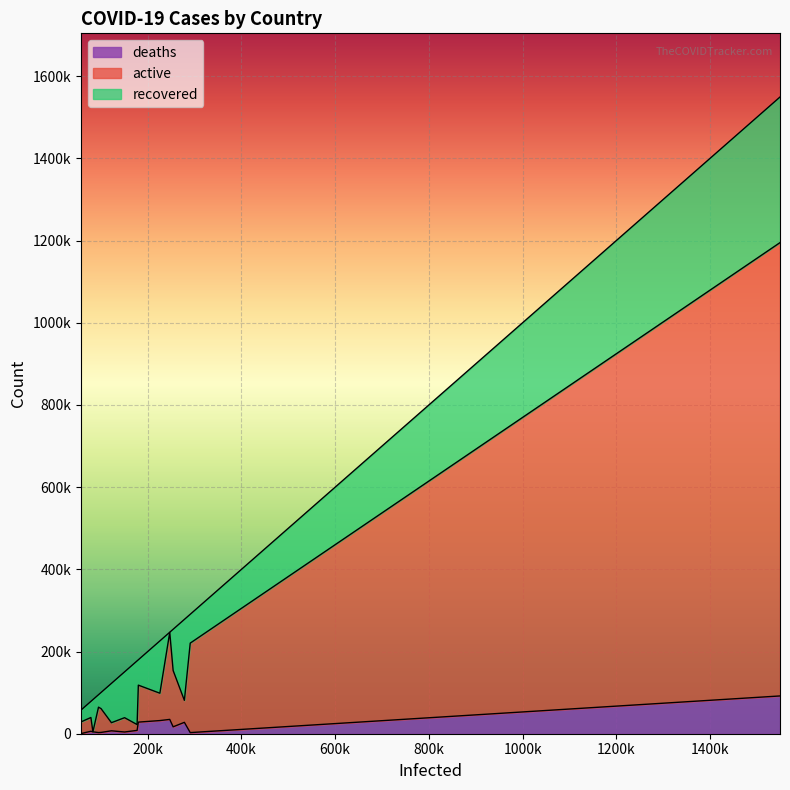

Reading left to right, transcribe all the data shown in this chart.

recovered: United States=354340	Russia=70209	Spain=196958	Brazil=100459	United Kingdom=458	Italy=127326	France=61728	Germany=155041	Turkey=111577	Iran=95661	India=39233	Peru=30306	China=78238	Canada=39228	Saudi Arabia=28748
active: United States=1103102	Russia=217747	Spain=53521	Brazil=136969	United Kingdom=211663	Italy=66553	France=89960	Germany=14125	Turkey=34845	Iran=19774	India=57951	Peru=61838	China=82	Canada=33507	Saudi Arabia=28277
deaths: United States=91915	Russia=2722	Spain=27709	Brazil=16792	United Kingdom=34839	Italy=32007	France=28239	Germany=8123	Turkey=4171	Iran=7057	India=3156	Peru=2789	China=4634	Canada=5949	Saudi Arabia=320